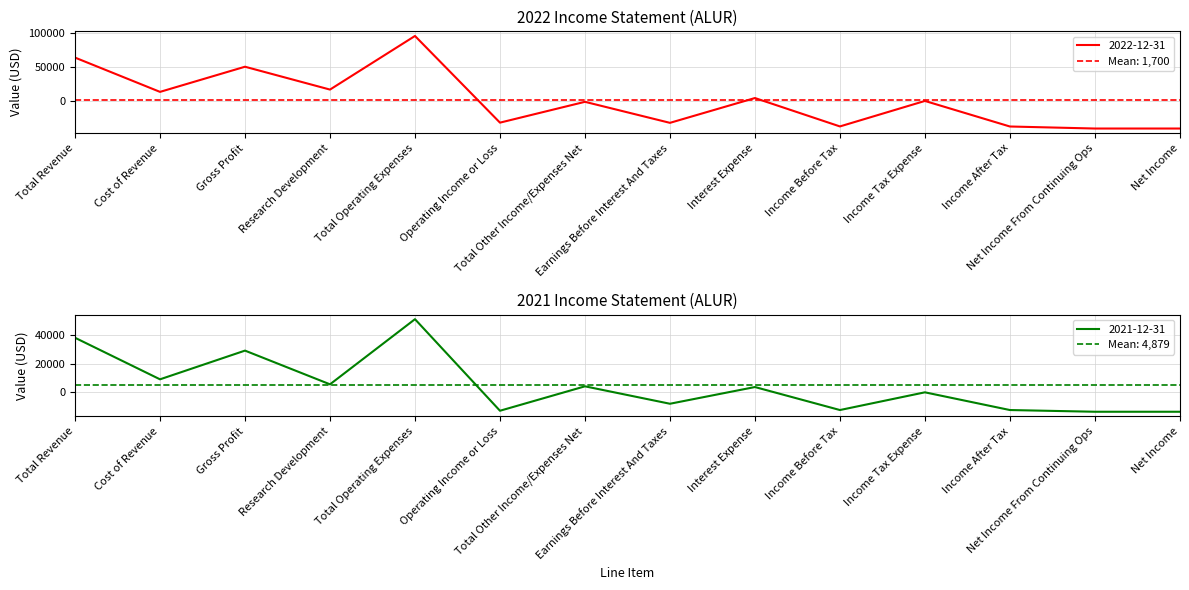

Which category has the lowest value across all series?

Net Income From Continuing Ops